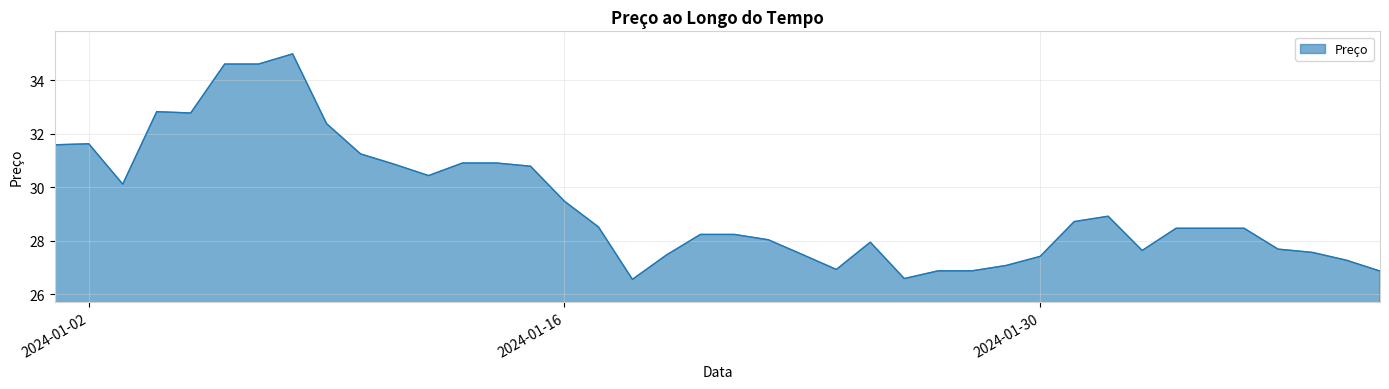

What is the minimum value shown in the chart?

26.6